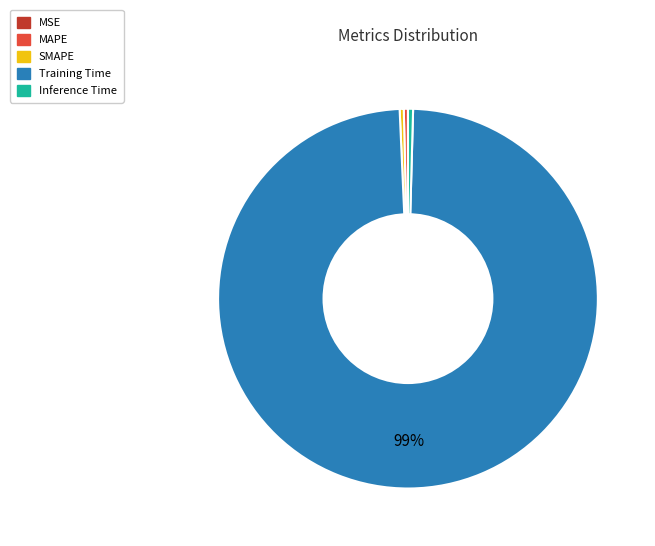

Between Training Time and SMAPE, which is larger?

Training Time